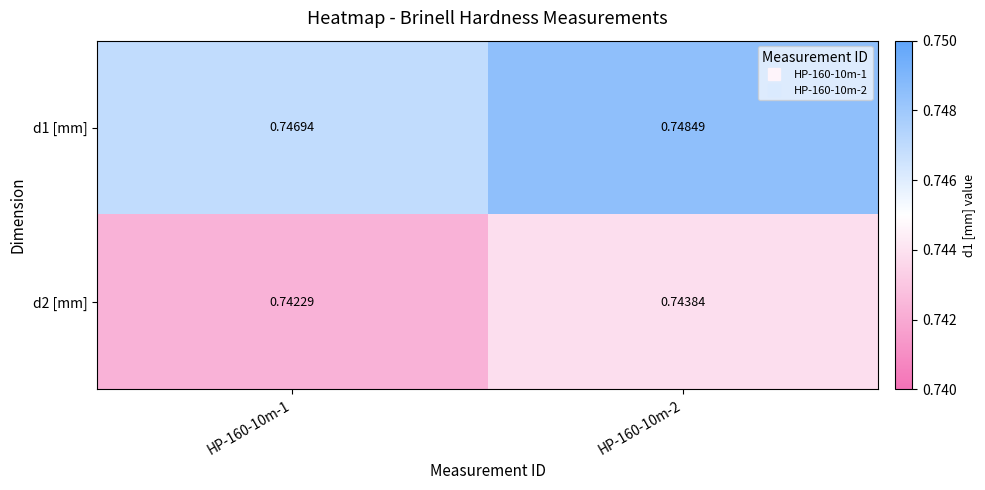

Which series has the largest total across all categories?

d1 [mm]